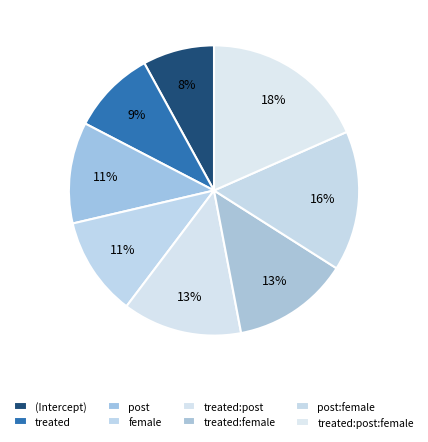

The post:female slice represents 21% of the pie. True or false?

False